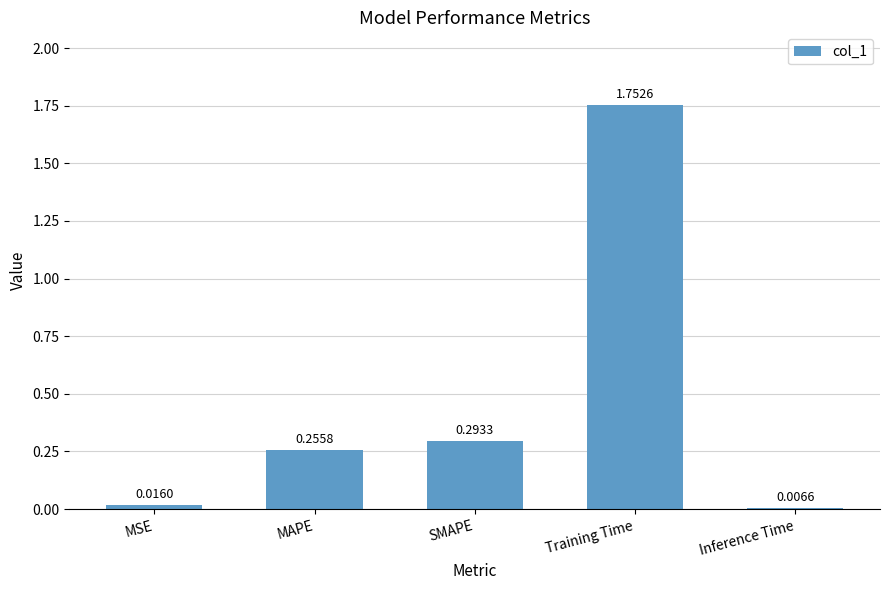

Count the number of data series in this chart.

1